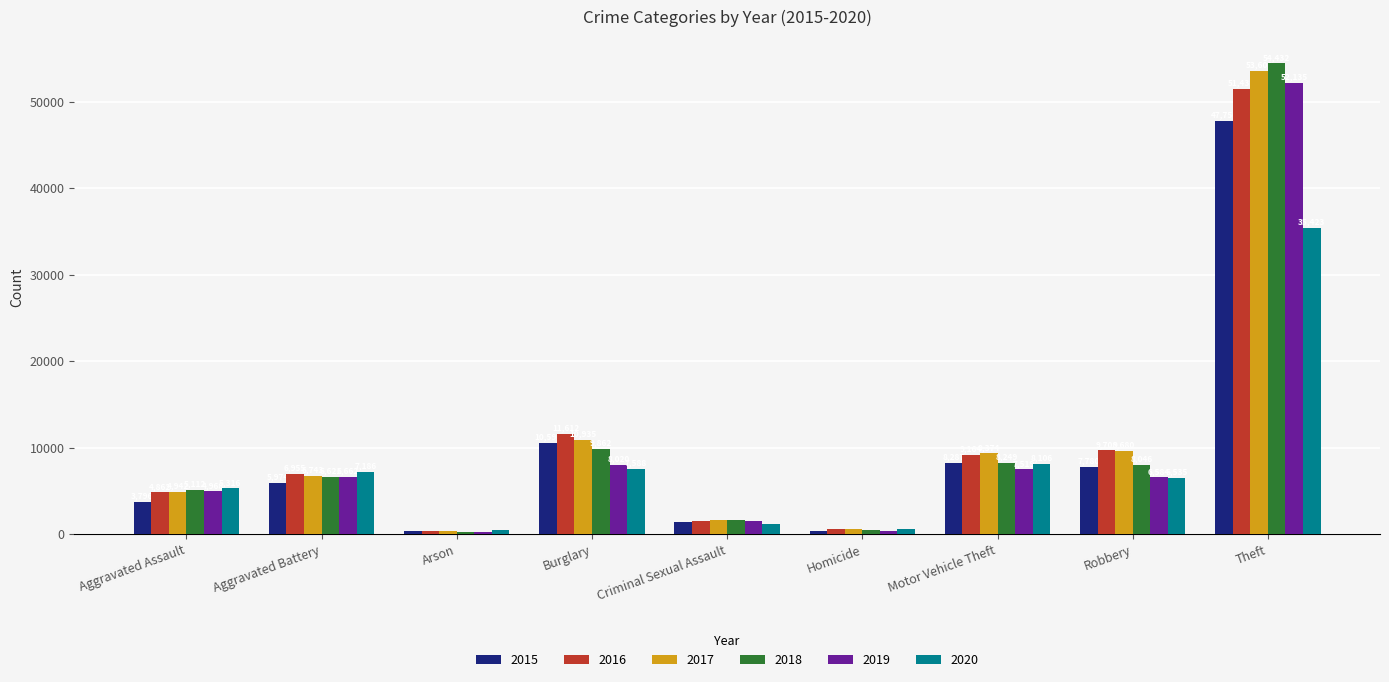

How many bars are there in total?

54